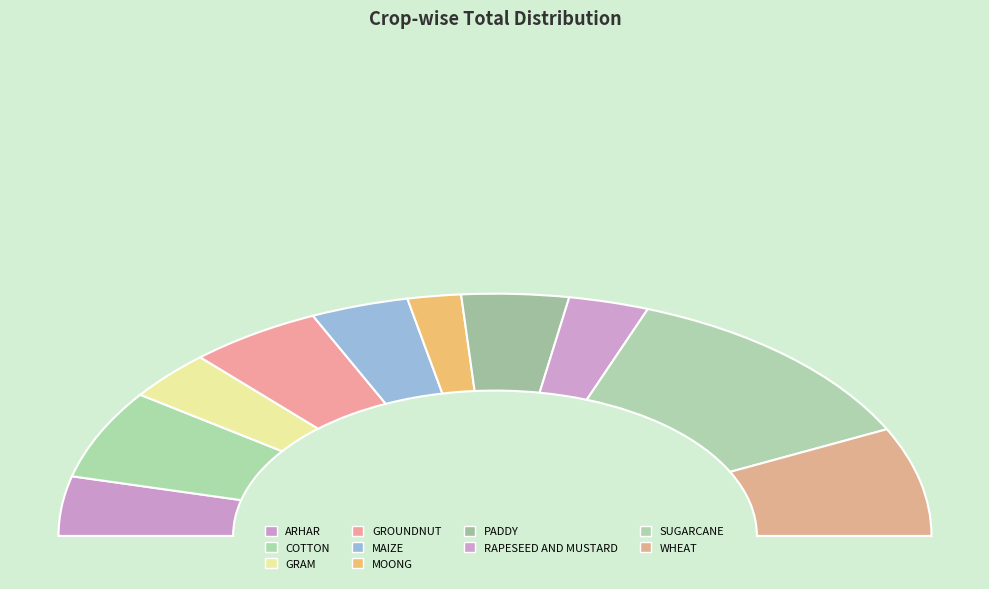

The PADDY slice represents 8% of the pie. True or false?

True